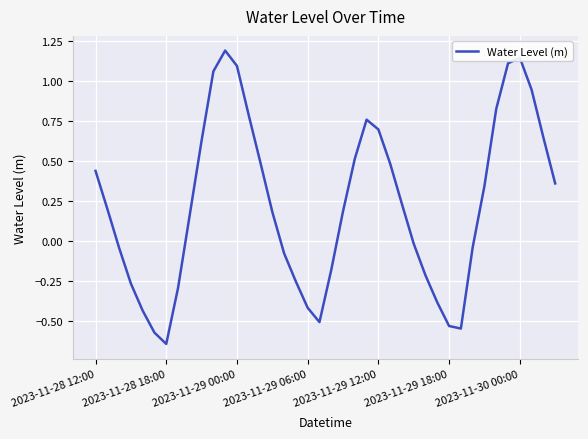

How many interior local valleys (lower than both neighbors) does the data have?

3